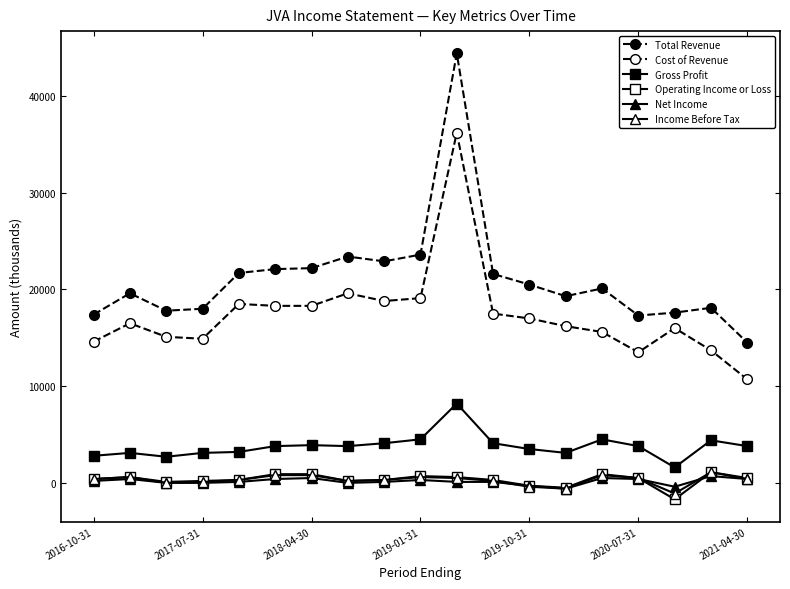

What is the highest value of the Operating Income or Loss series?

1100